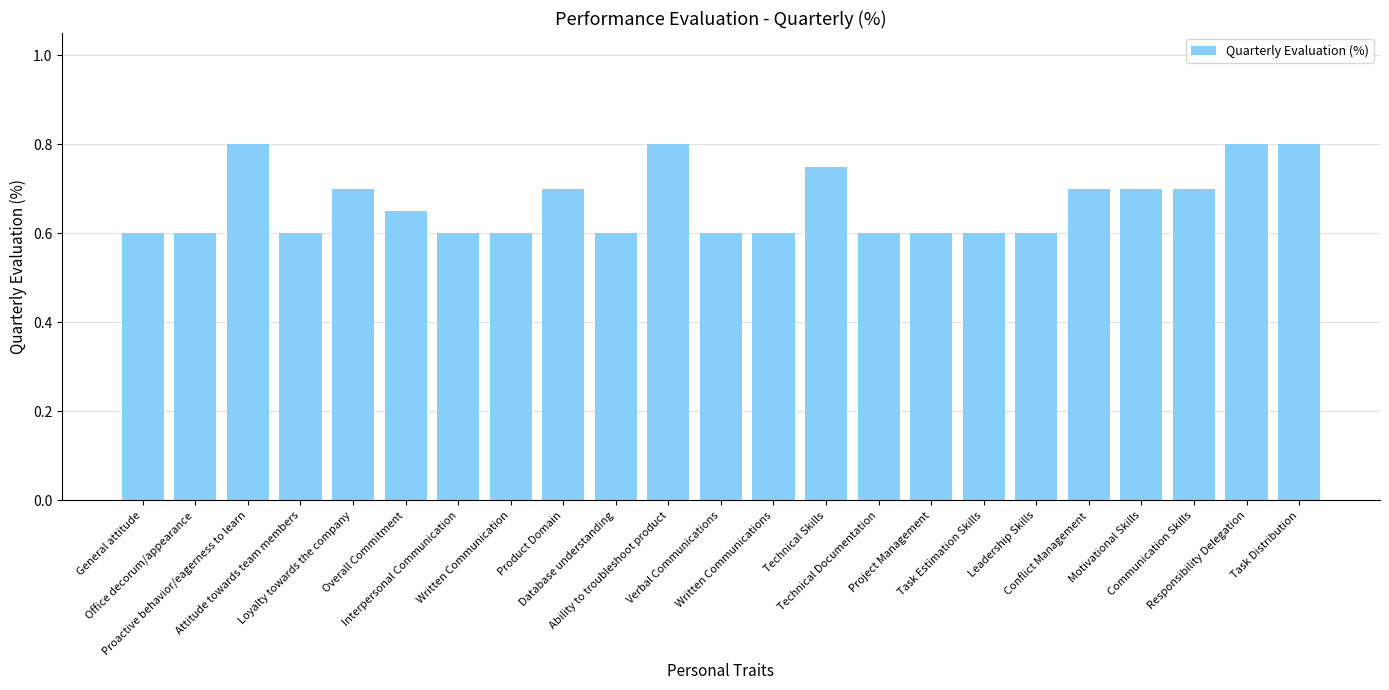

What is the minimum value shown in the chart?

0.6